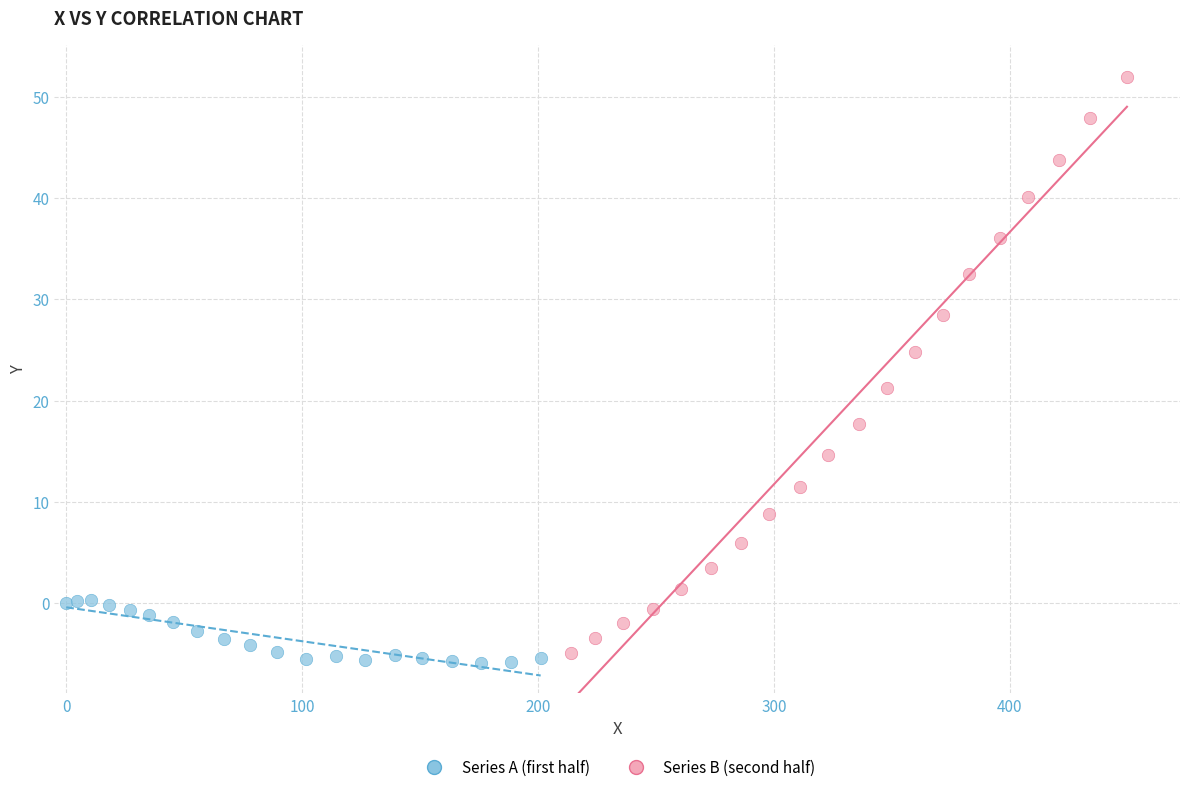

What are all the series names shown in the legend?

Series A (first half), Series B (second half)